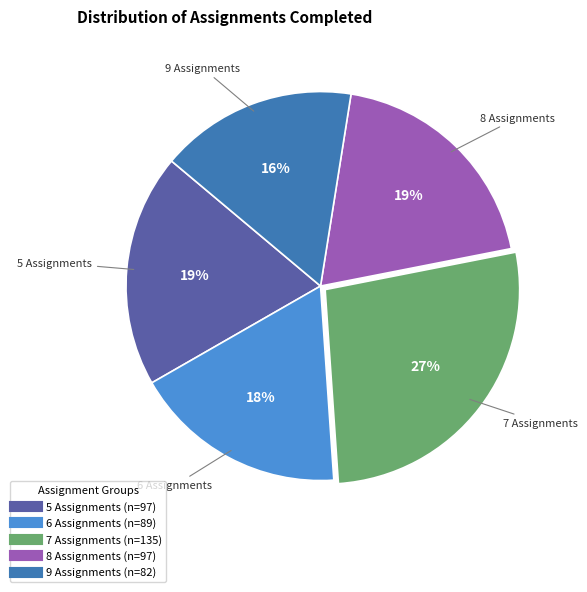

How many slices are in this pie chart?

5